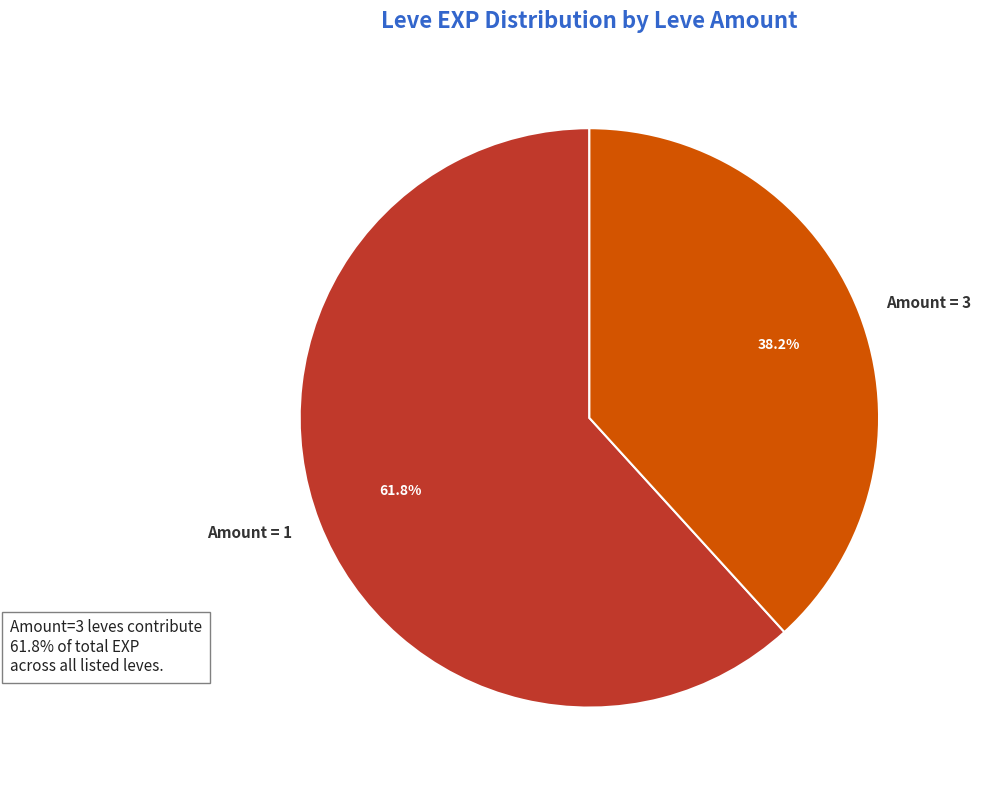

Combined, what portion of the pie is Amount = 3 and Amount = 1?

100.0%